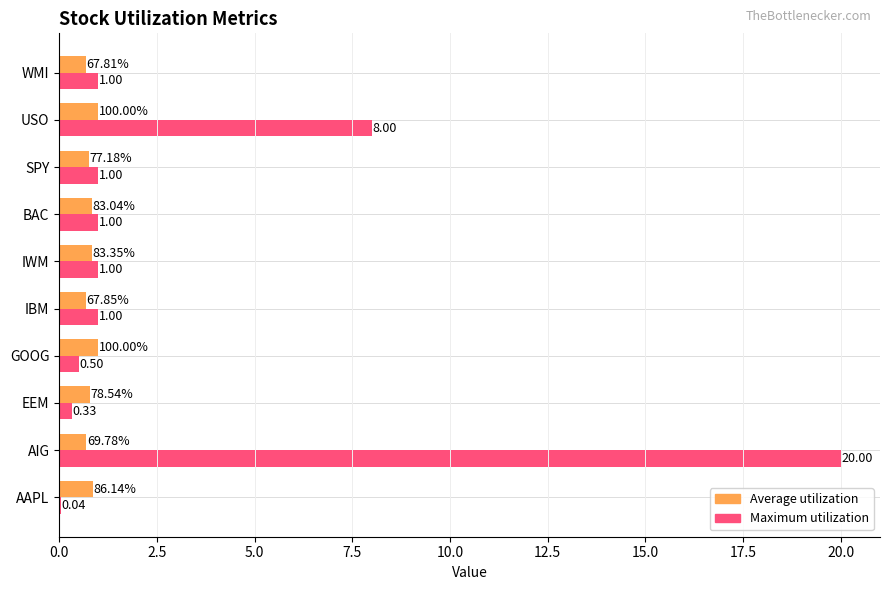

What is the total value across all series at AIG?

20.7